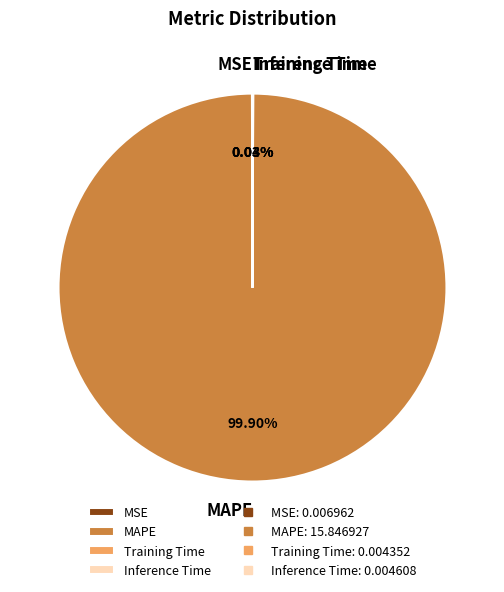

Which slice represents more than half of the pie?

MAPE